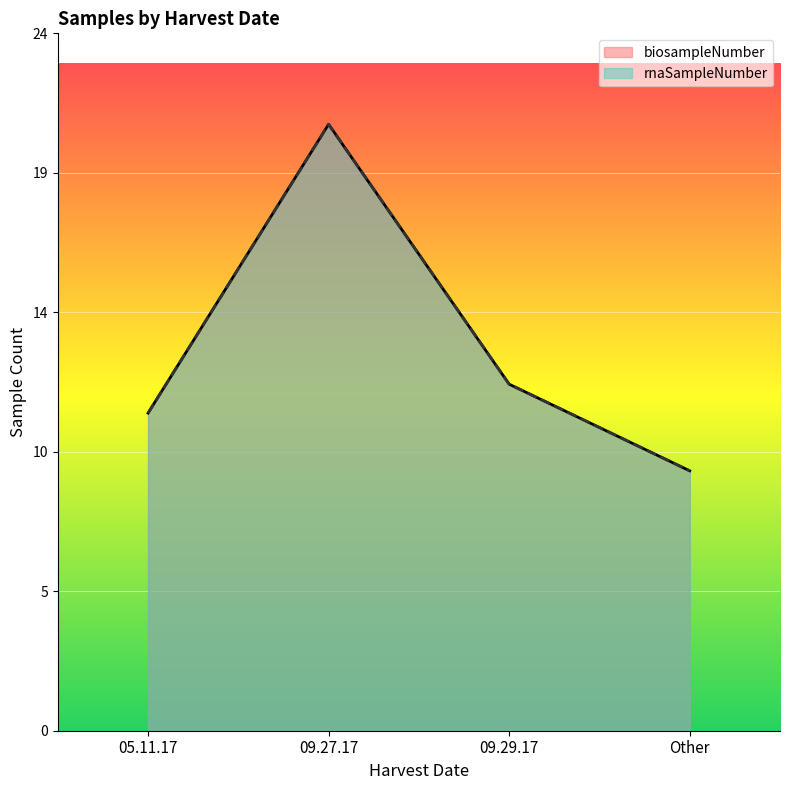

Which series has the widest spread of values?

biosampleNumber